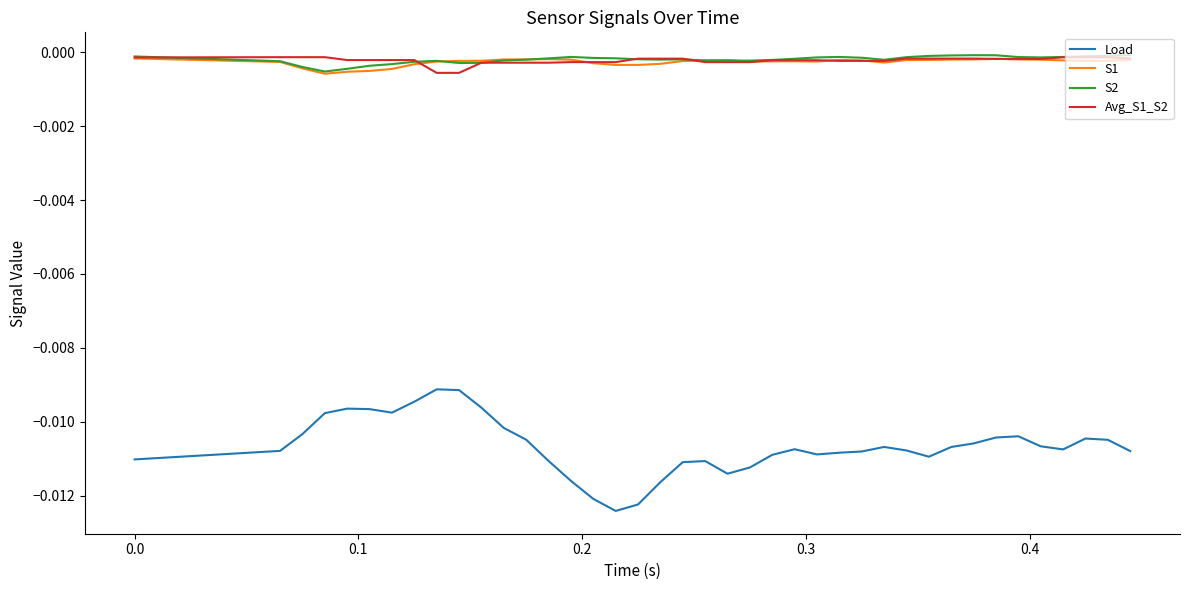

True or false: Load and Avg_S1_S2 intersect in this chart.

False